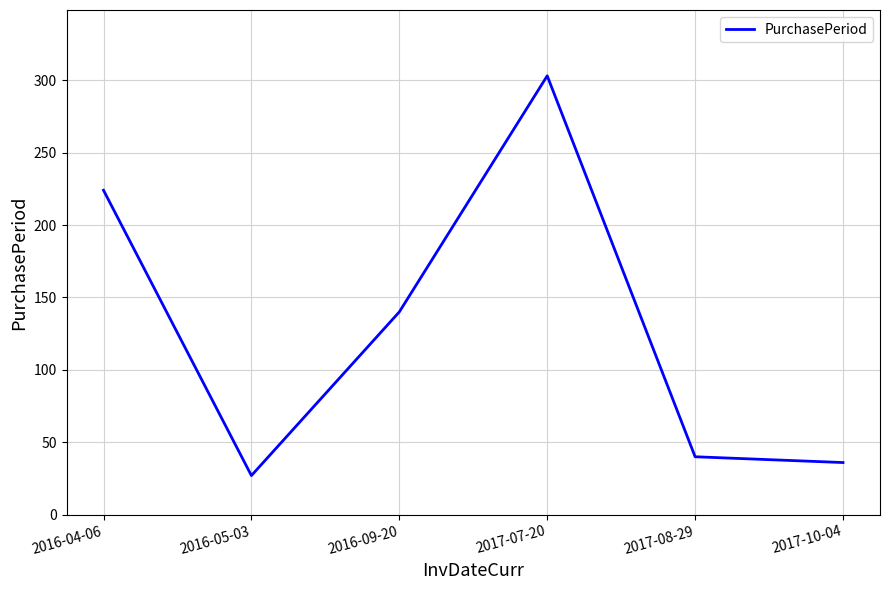

Which label corresponds to the largest value in the chart?

2017-07-20